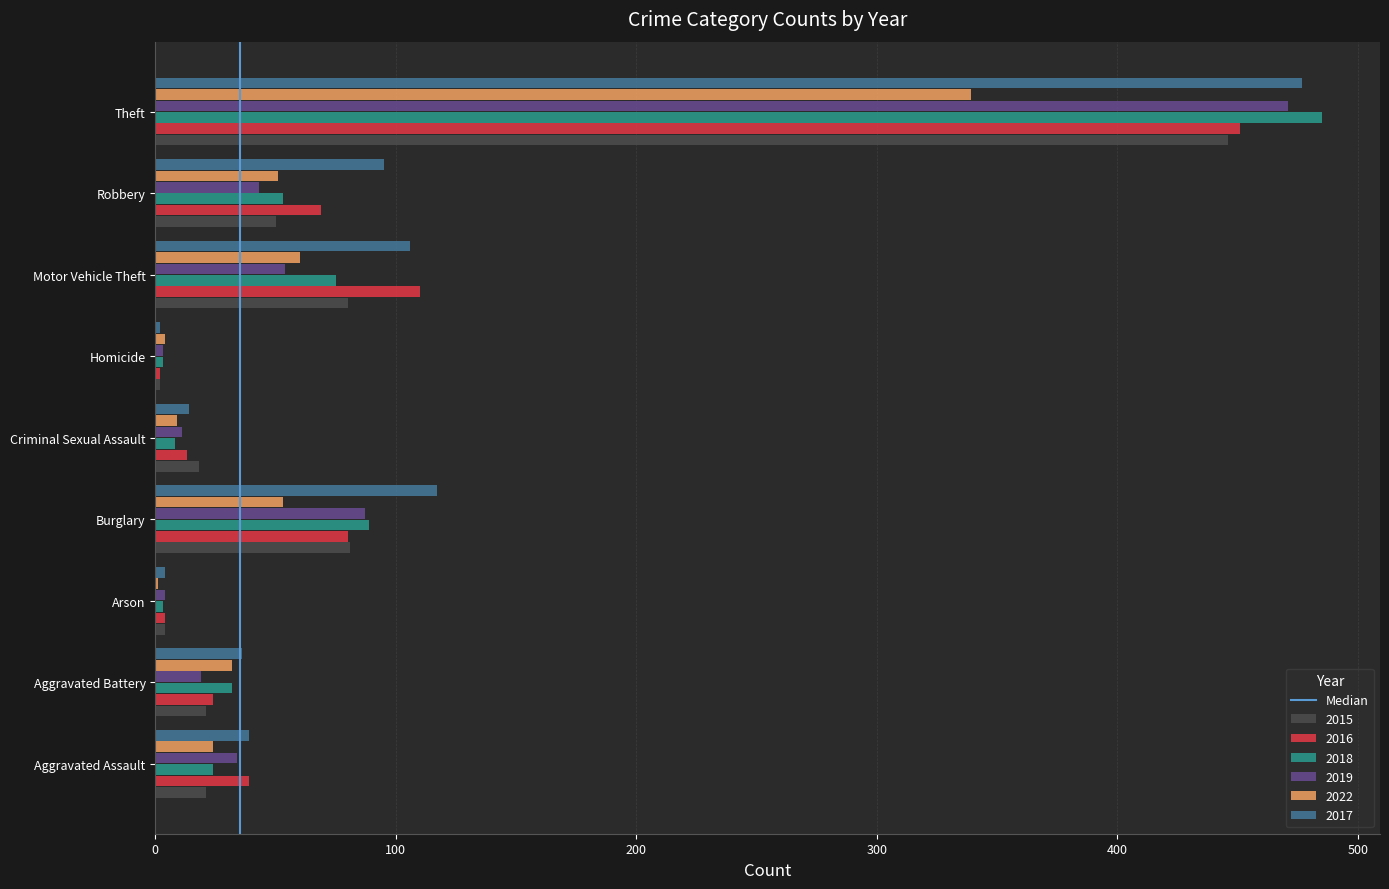

Which category has the highest value across all series?

Theft